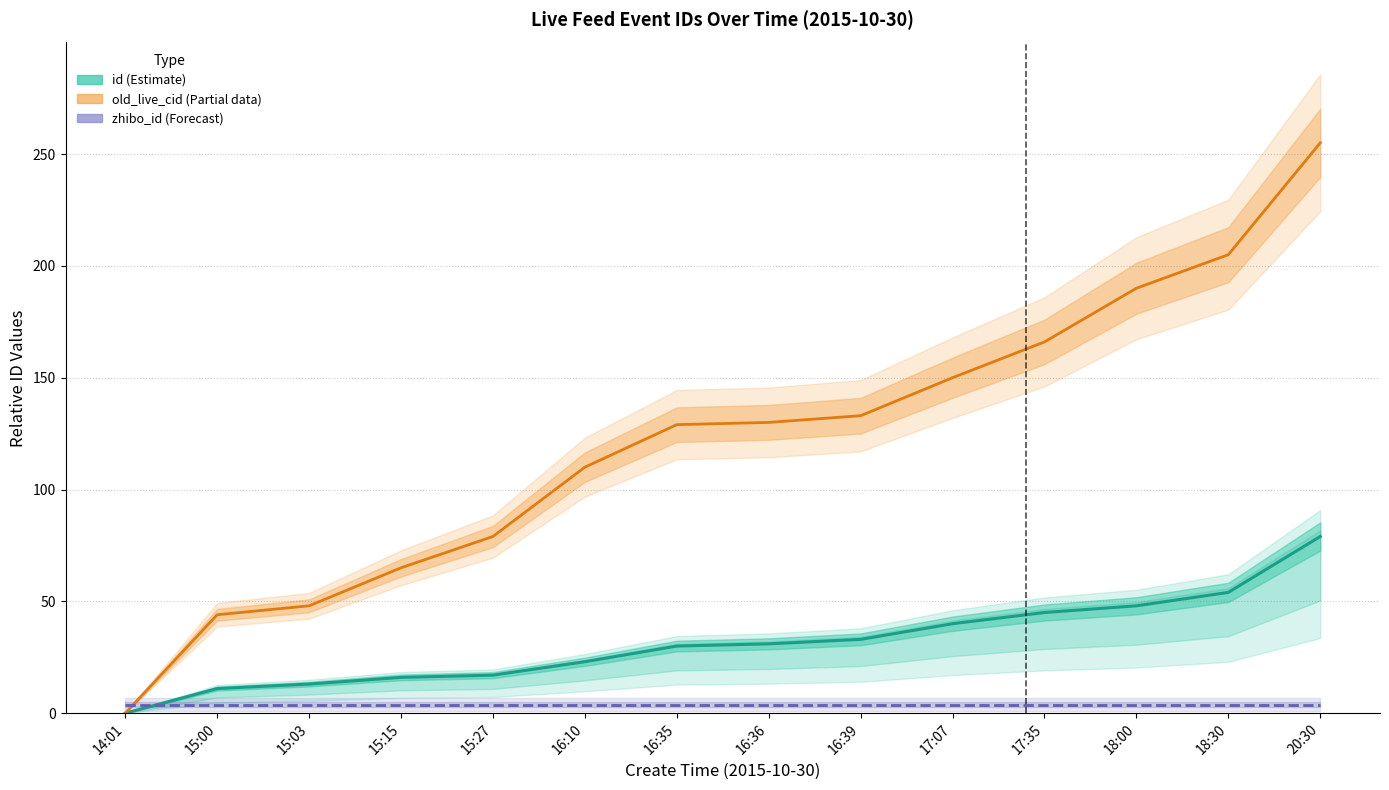

At how many categories does at least one series exceed 150?

4